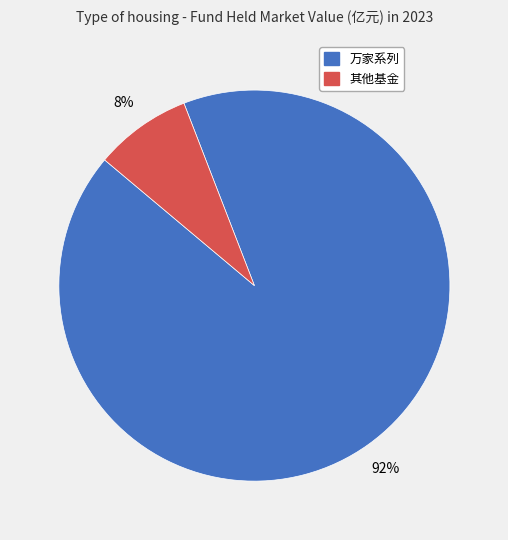

To the nearest percent, what is the difference between the largest and smallest slice percentages?

84%